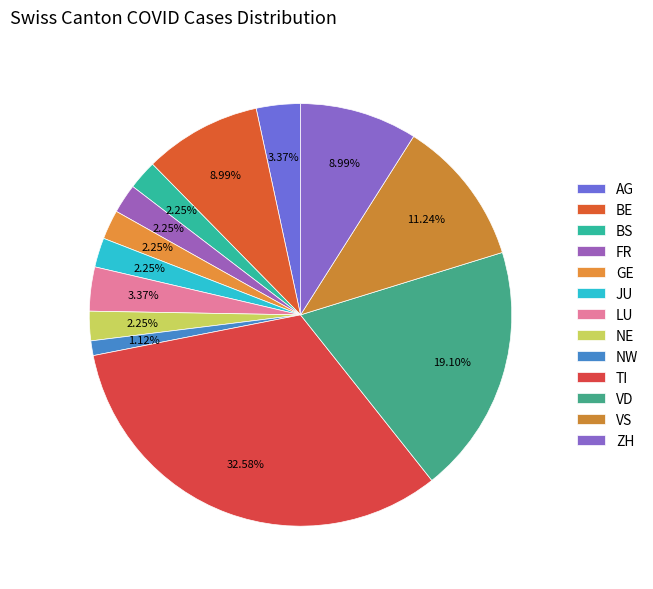

Which slice is the smallest?

NW